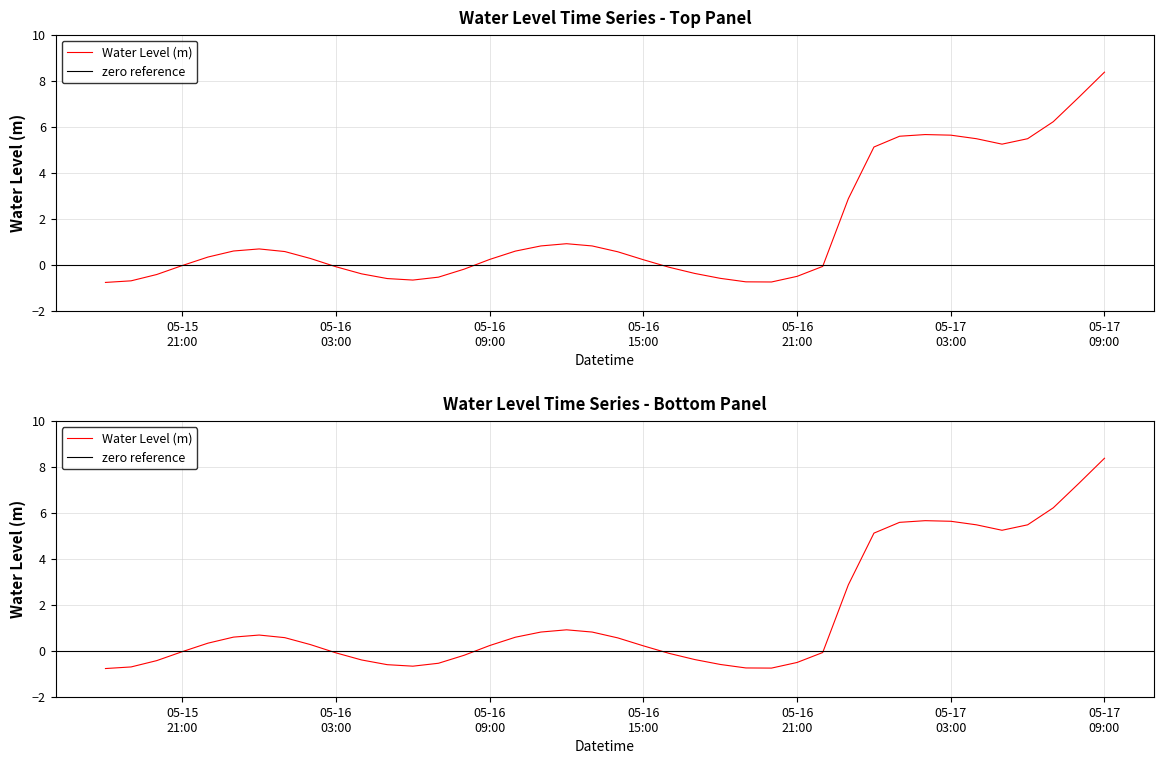

Where is the first local maximum?

2024-05-16 00:00:00